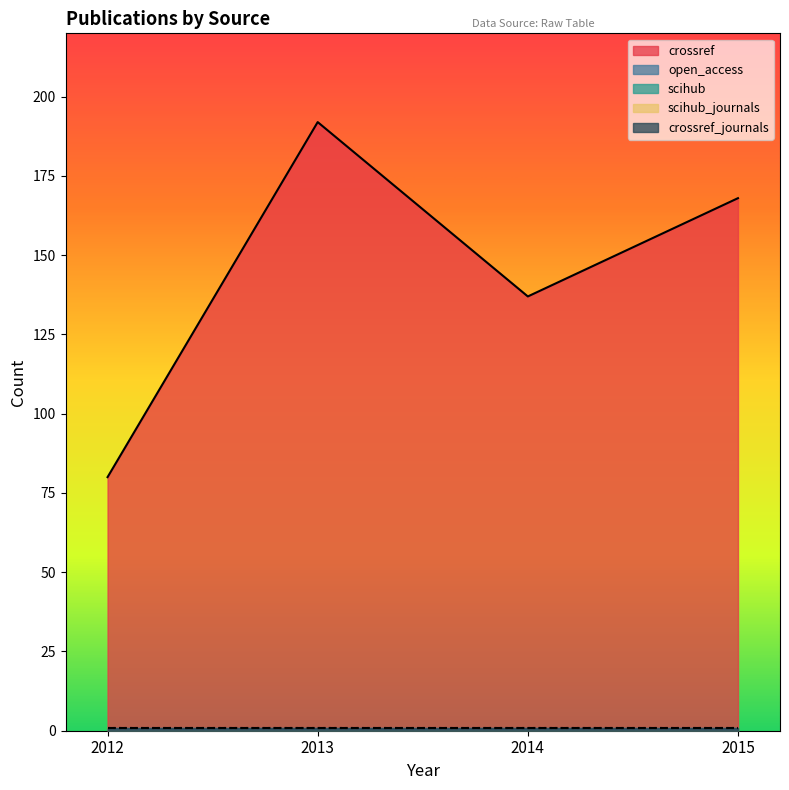

True or false: crossref_journals and scihub cross at least once.

False